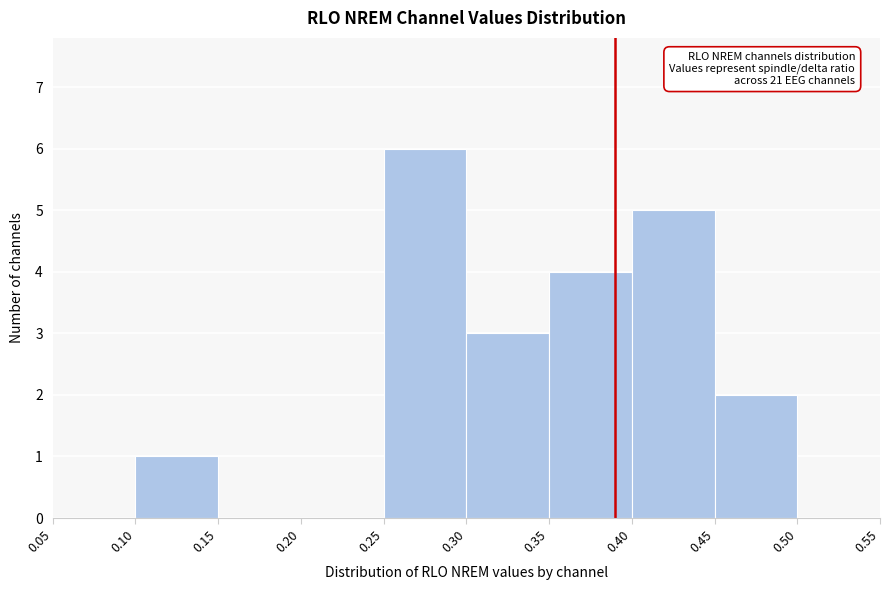

Which range on the x-axis has the tallest bar?

0.25 to 0.30